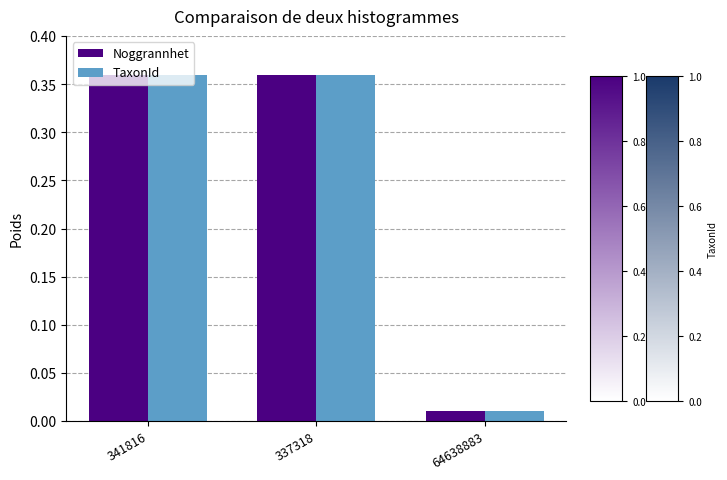

At which label is Noggrannhet closest to 0?

64638883